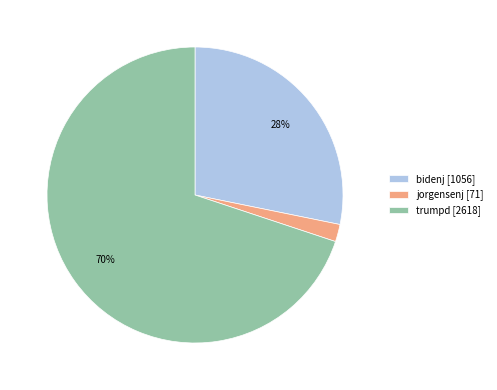

To the nearest percent, what is the average slice percentage?

33%